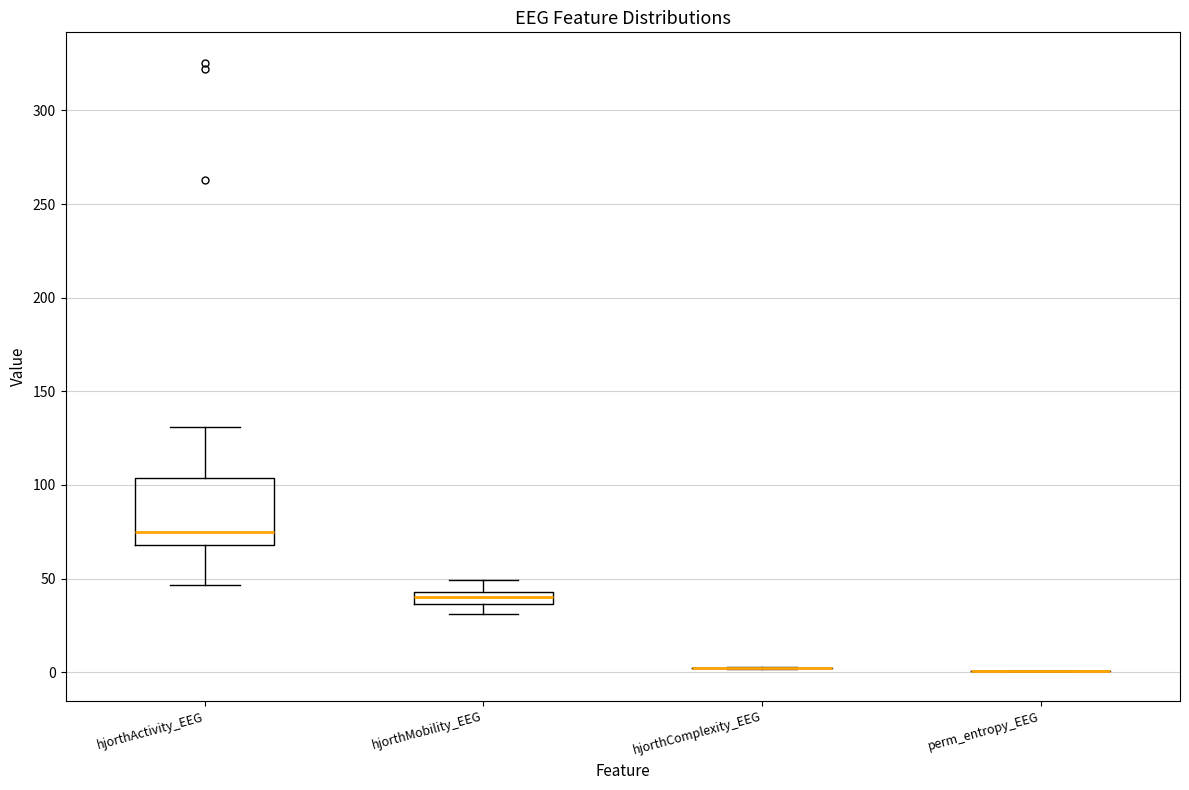

Which box is the tallest, from its lower edge to its upper edge?

hjorthActivity_EEG